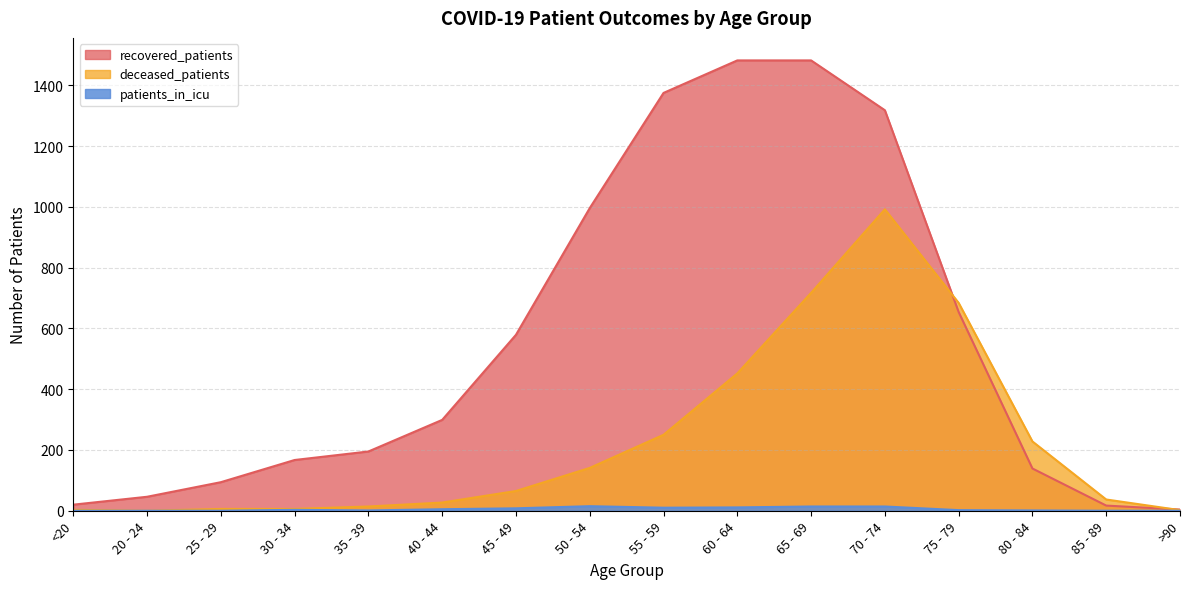

Is the value of recovered_patients at 65 - 69 greater than the value of patients_in_icu at 80 - 84?

Yes